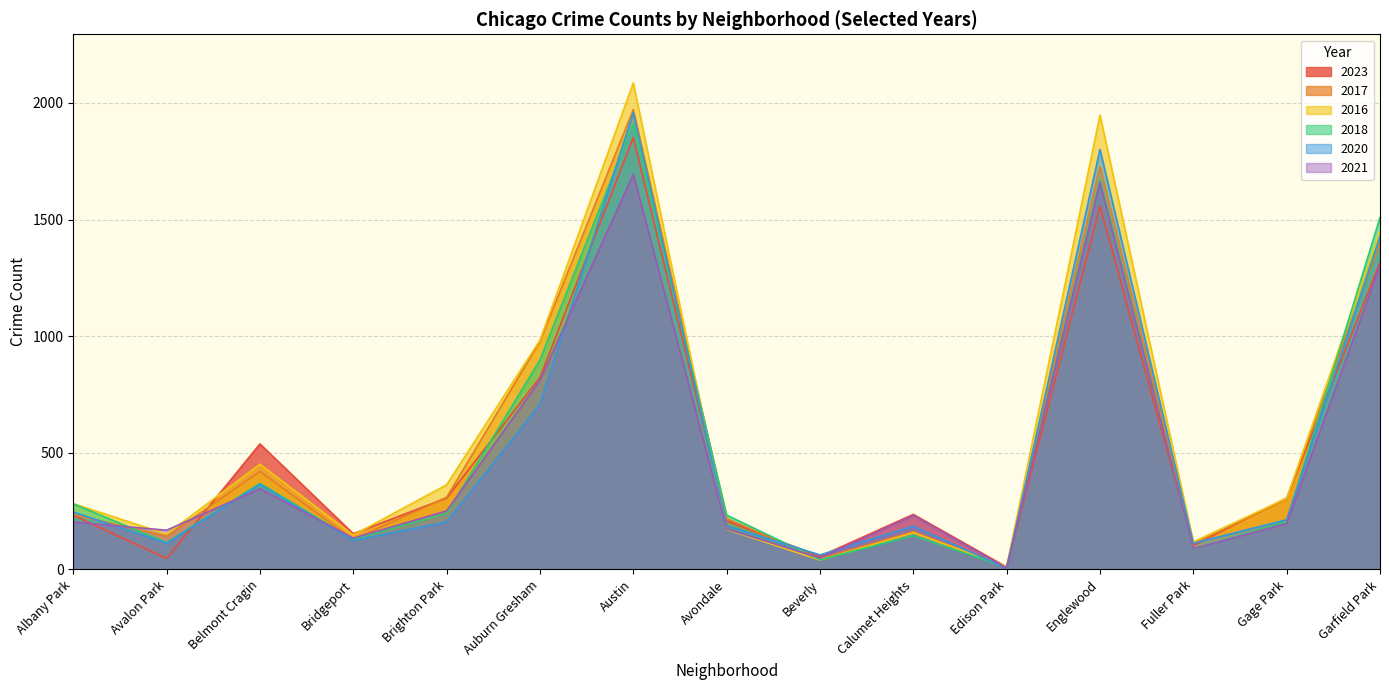

What is the spread (max minus min) of values at Gage Park?

109